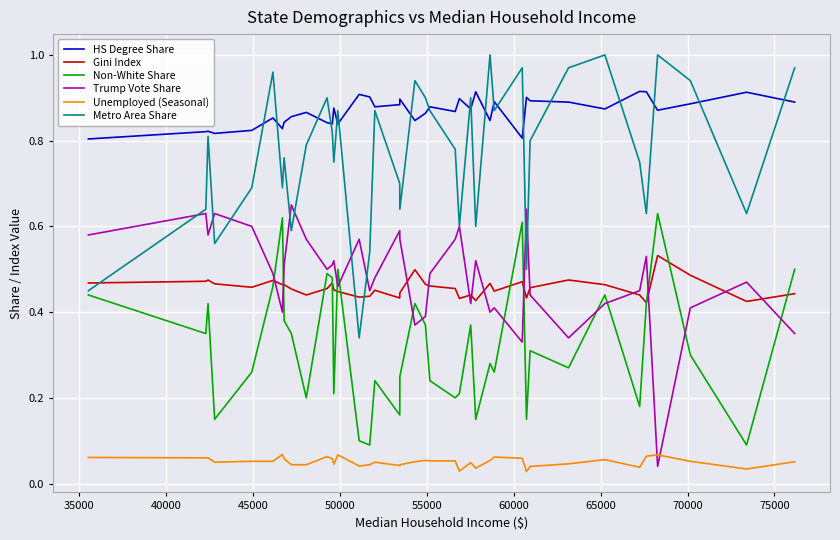

What are all the series names shown in the legend?

HS Degree Share, Gini Index, Non-White Share, Trump Vote Share, Unemployed (Seasonal), Metro Area Share